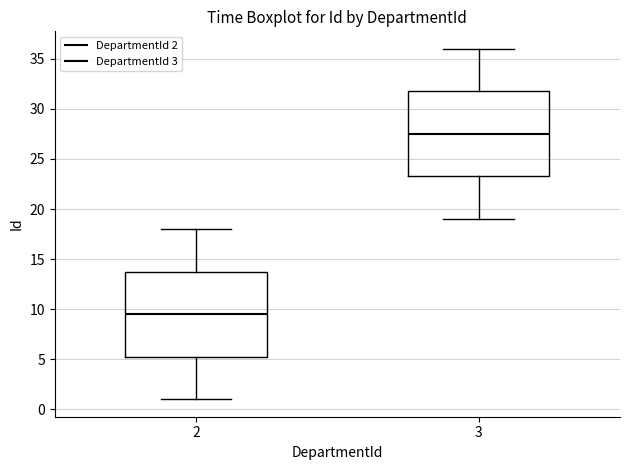

Where is the upper edge of the box at x = 3 on the y-axis? The values are not printed on the chart, so give them approximately, as read against the axis.

32.0